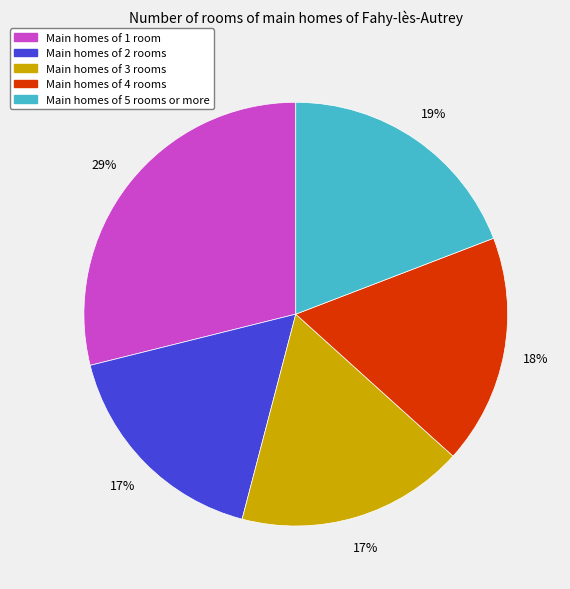

To the nearest percent, what percentage of the pie is Main homes of 3 rooms?

17%